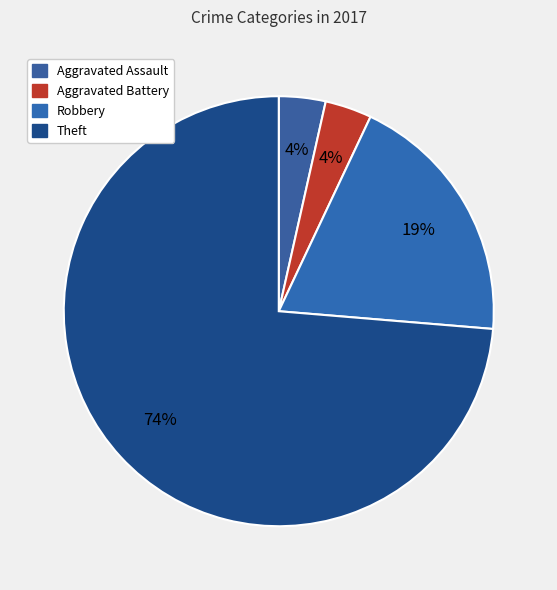

Combined, do Robbery and Aggravated Battery account for over 50%?

No